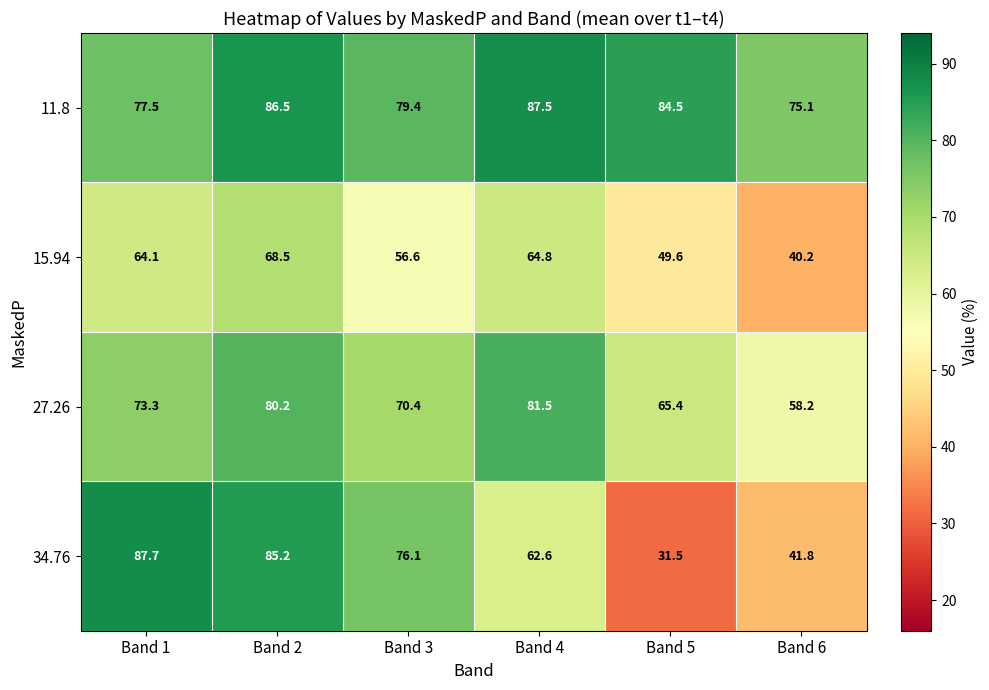

Reading right to left, what are all the values shown in this chart?

11.8: Band 6=75.1	Band 5=84.5	Band 4=87.5	Band 3=79.4	Band 2=86.5	Band 1=77.5
15.94: Band 6=40.2	Band 5=49.6	Band 4=64.8	Band 3=56.6	Band 2=68.5	Band 1=64.1
27.26: Band 6=58.2	Band 5=65.4	Band 4=81.5	Band 3=70.4	Band 2=80.2	Band 1=73.3
34.76: Band 6=41.8	Band 5=31.5	Band 4=62.6	Band 3=76.1	Band 2=85.2	Band 1=87.7